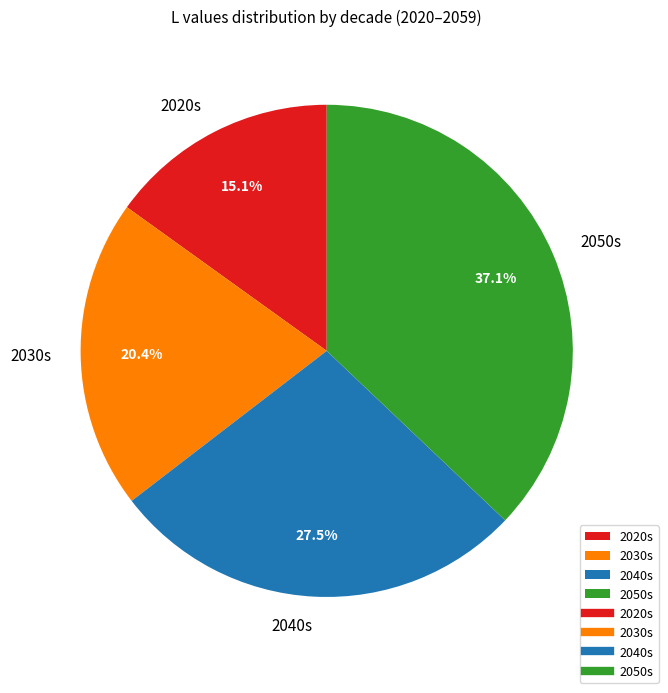

Does any single category account for the majority?

No